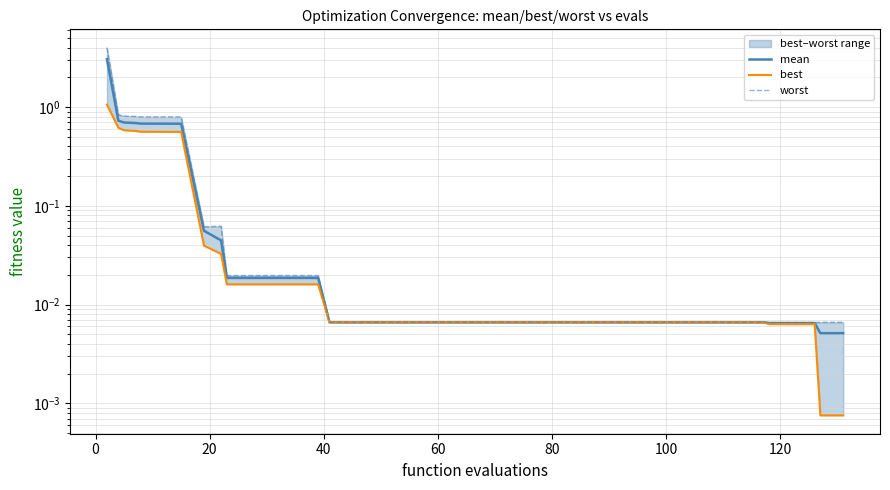

What is the average value of the mean series?

0.2